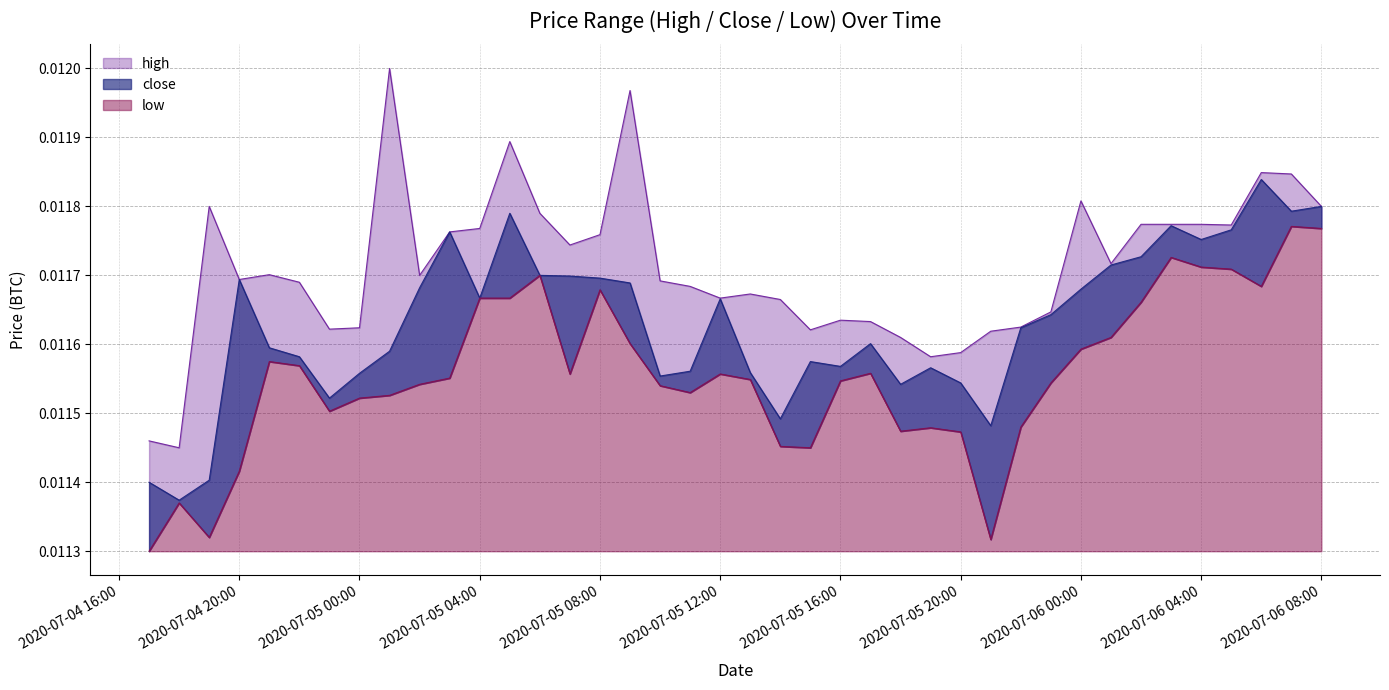

True or false: high has more than 2 interior local peaks.

True